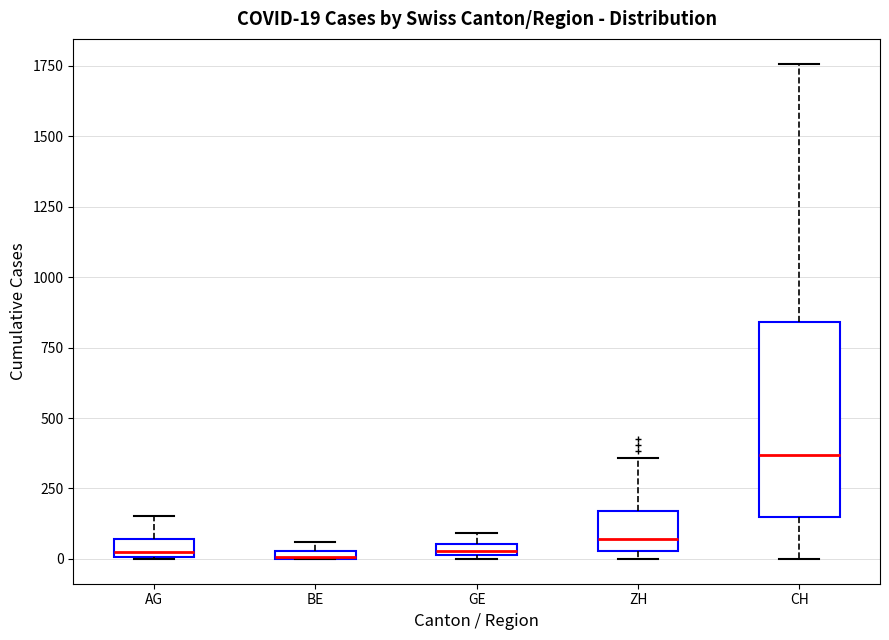

Comparing the boxes themselves (not the whiskers), which one is the tallest?

CH